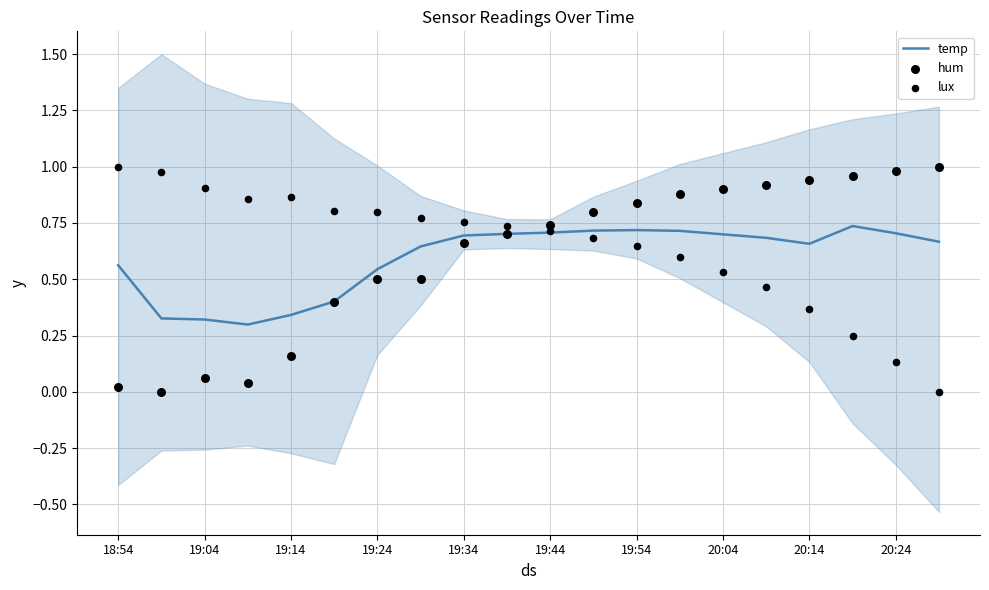

Which series reaches the minimum Y coordinate?

hum